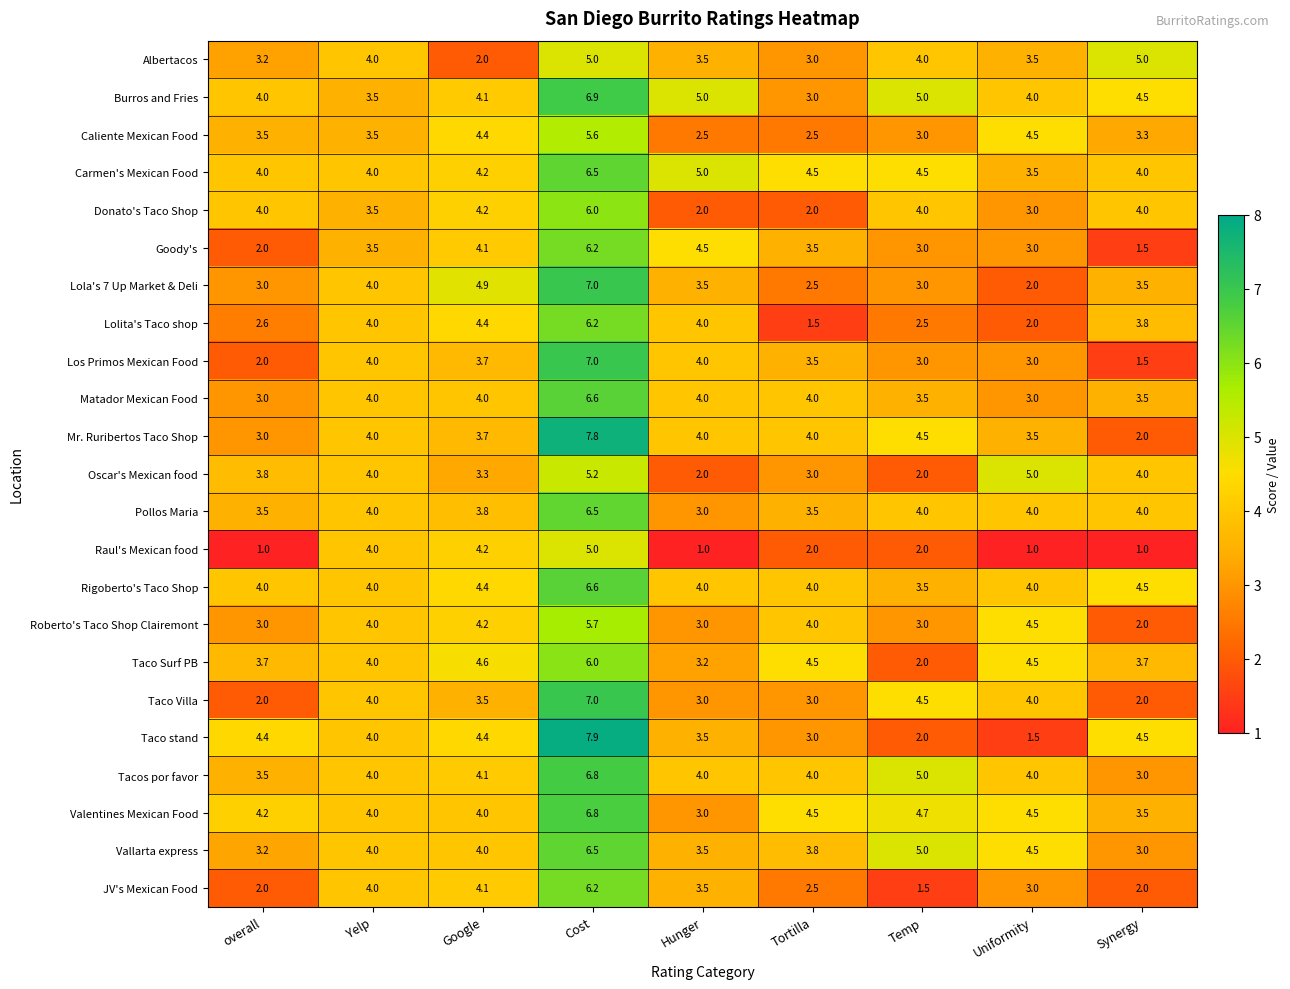

Which label corresponds to the largest value in the chart?

Cost